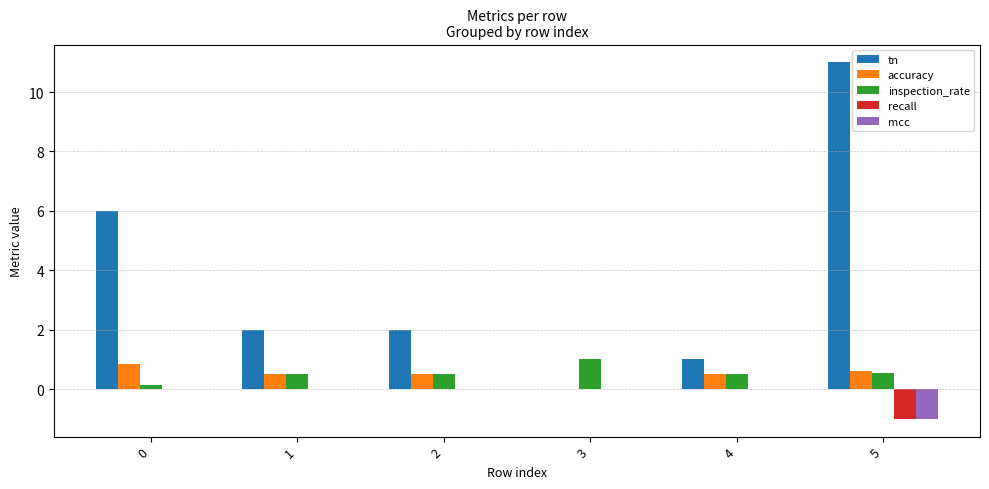

How many groups of bars are there?

6